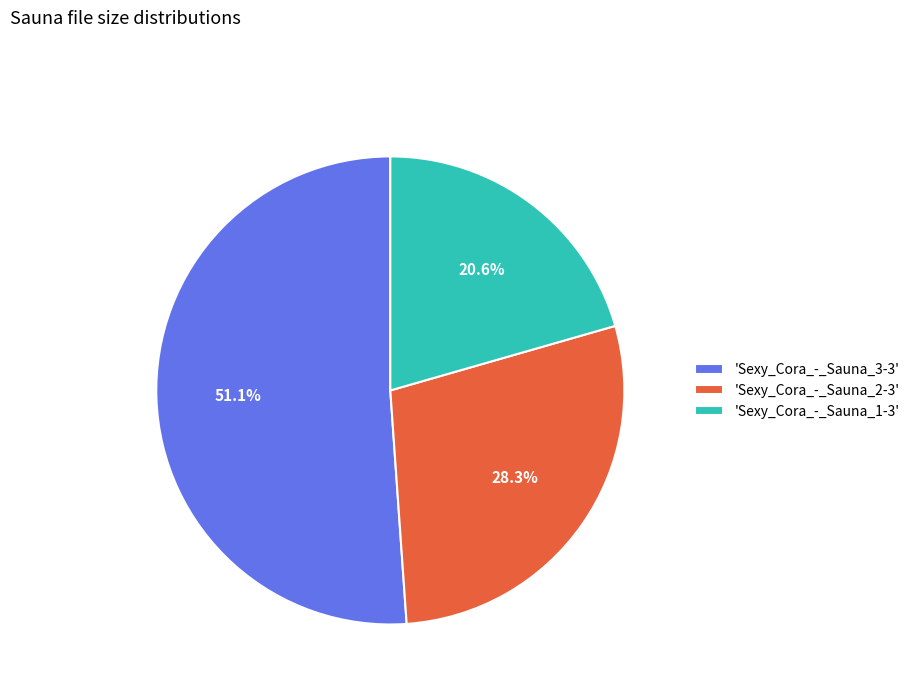

Does 'Sexy_Cora_-_Sauna_3-3' represent more than half of the total?

Yes